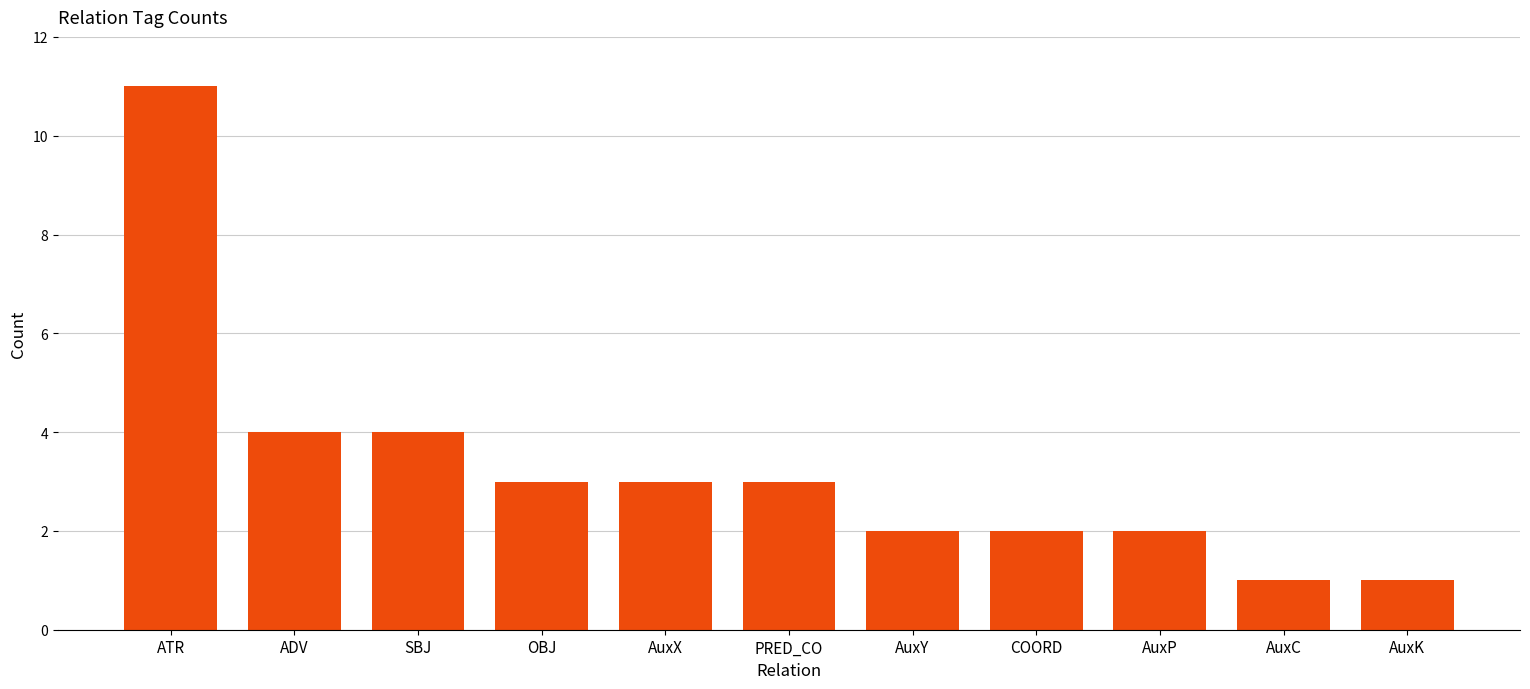

The value at PRED_CO is 5. True or false?

False